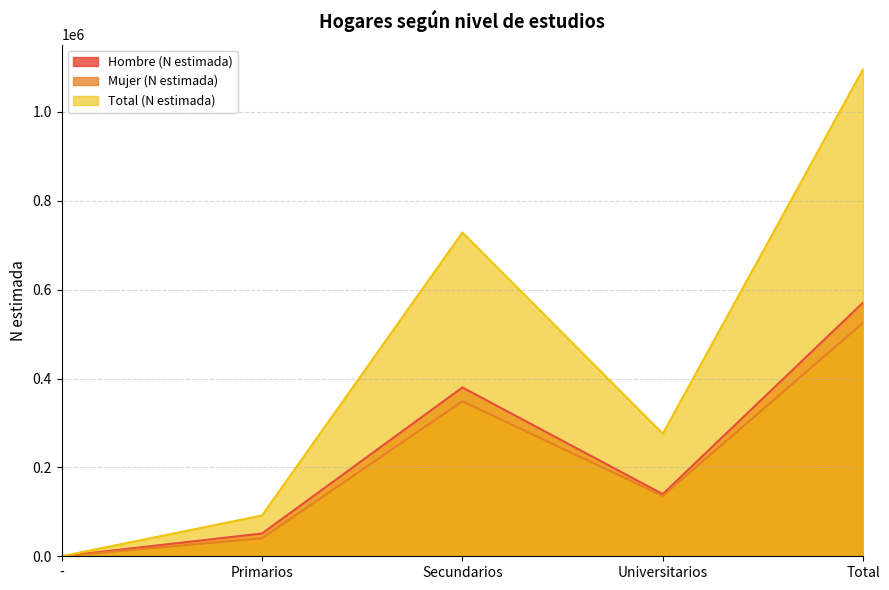

True or false: Hombre (N estimada) has more than 1 interior local peaks.

False